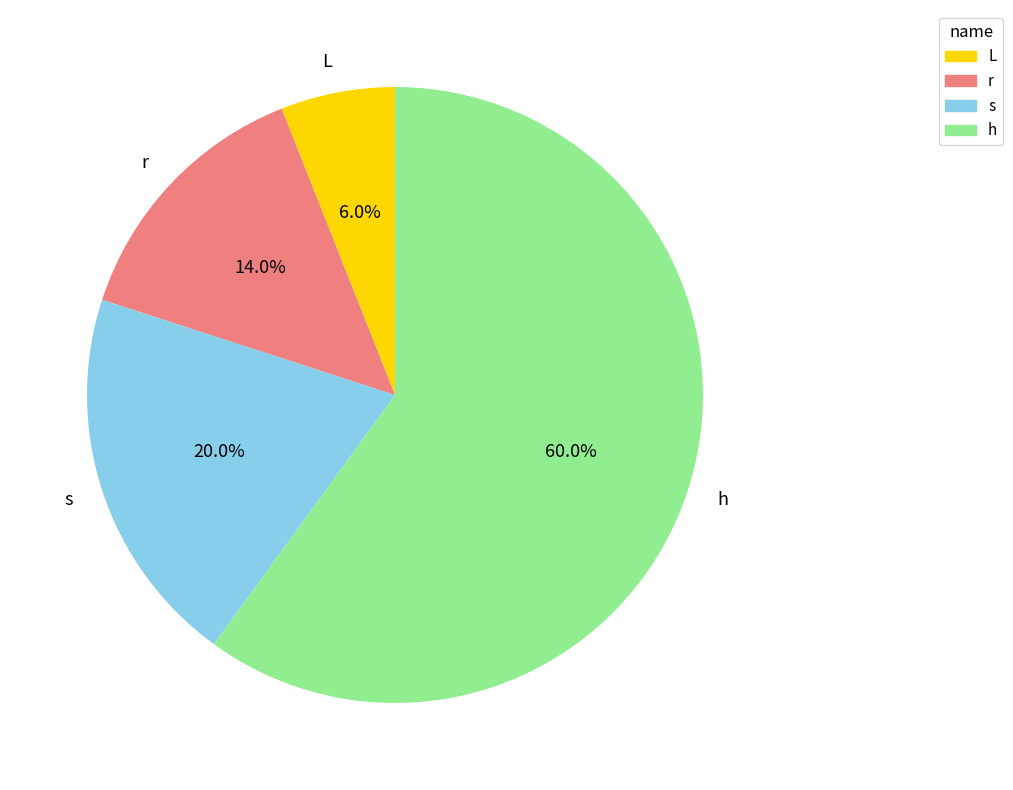

To the nearest percent, what is the combined percentage of r and L?

20%